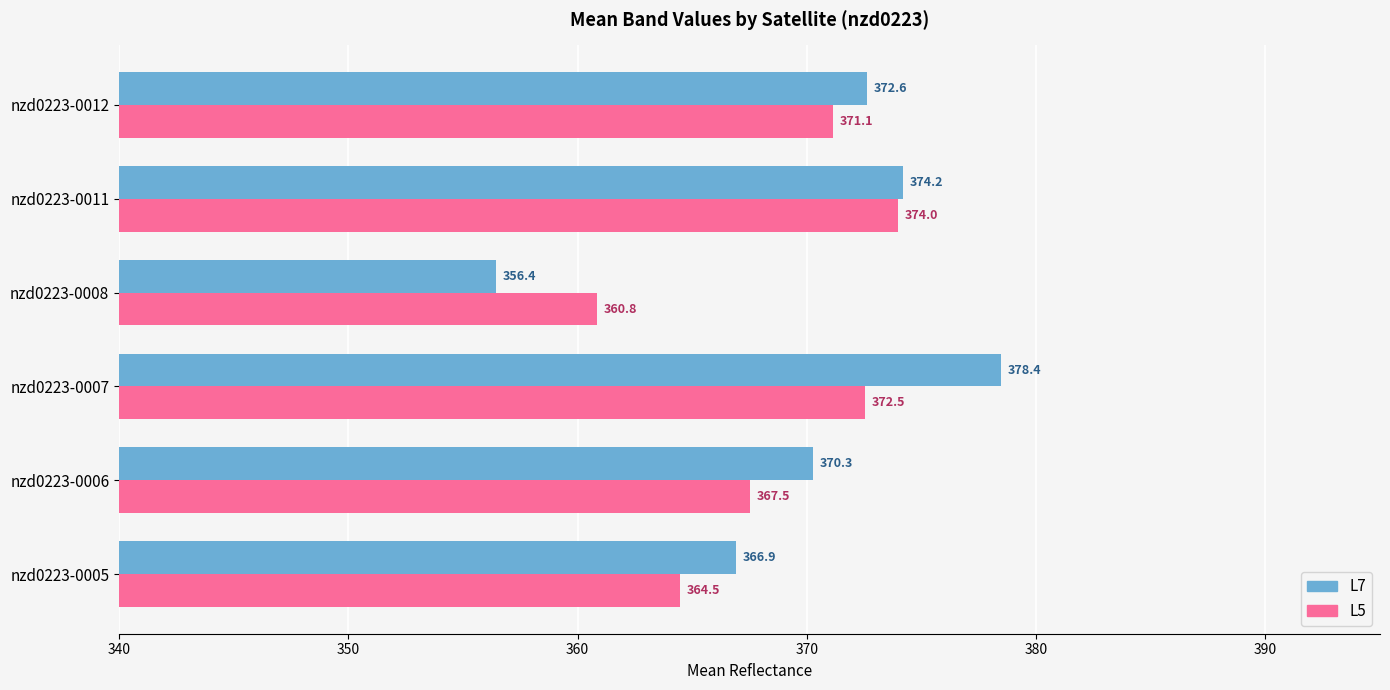

Which series has the largest range (max minus min)?

L7